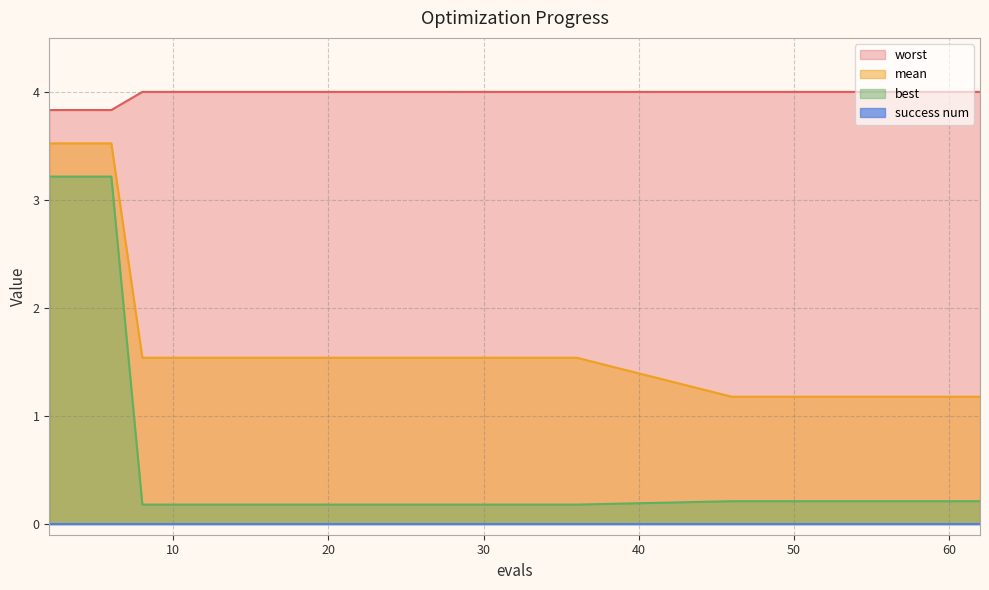

Does the chart have visible grid lines?

Yes